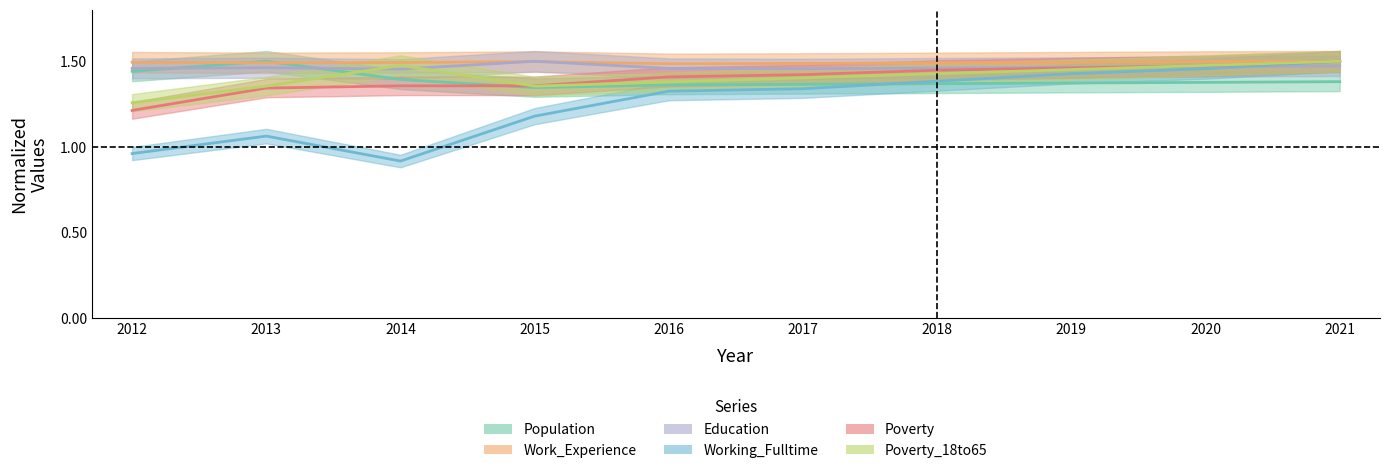

How many lines are shown in the chart?

6